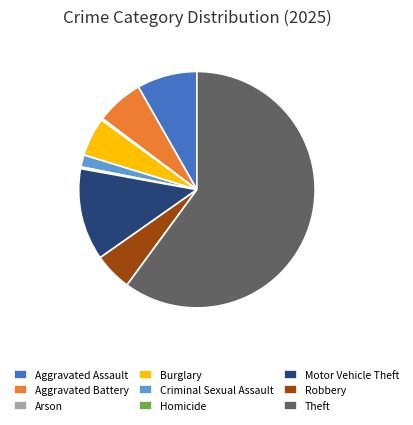

What is the majority slice?

Theft